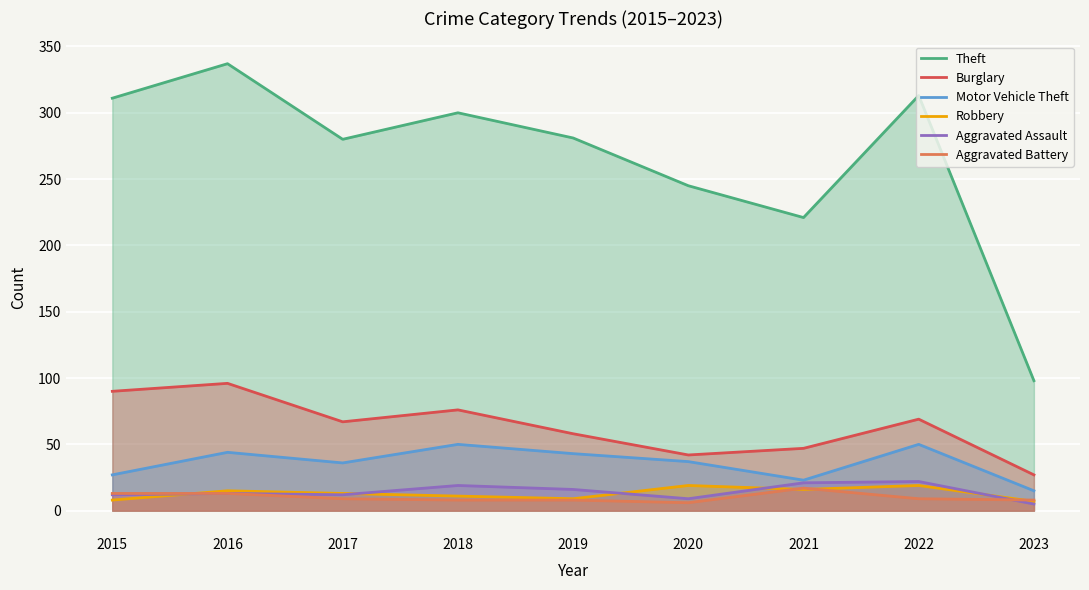

How many lines are shown in the chart?

6